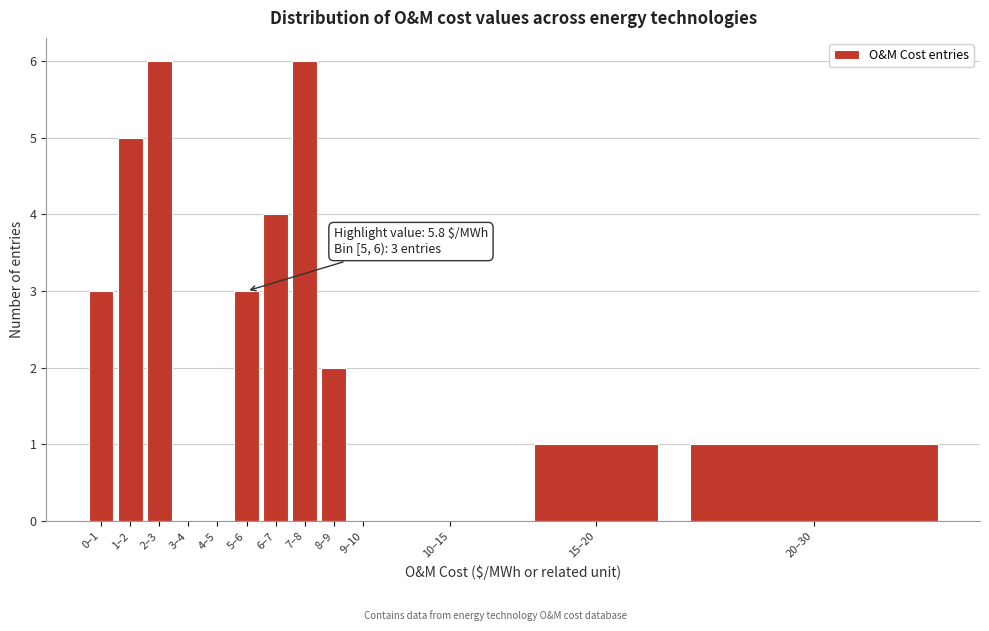

Reading left to right, extract all data points from this chart.

0–1=3	1–2=5	2–3=6	3–4=0	4–5=0	5–6=3	6–7=4	7–8=6	8–9=2	9–10=0	10–15=0	15–20=1	20–30=1